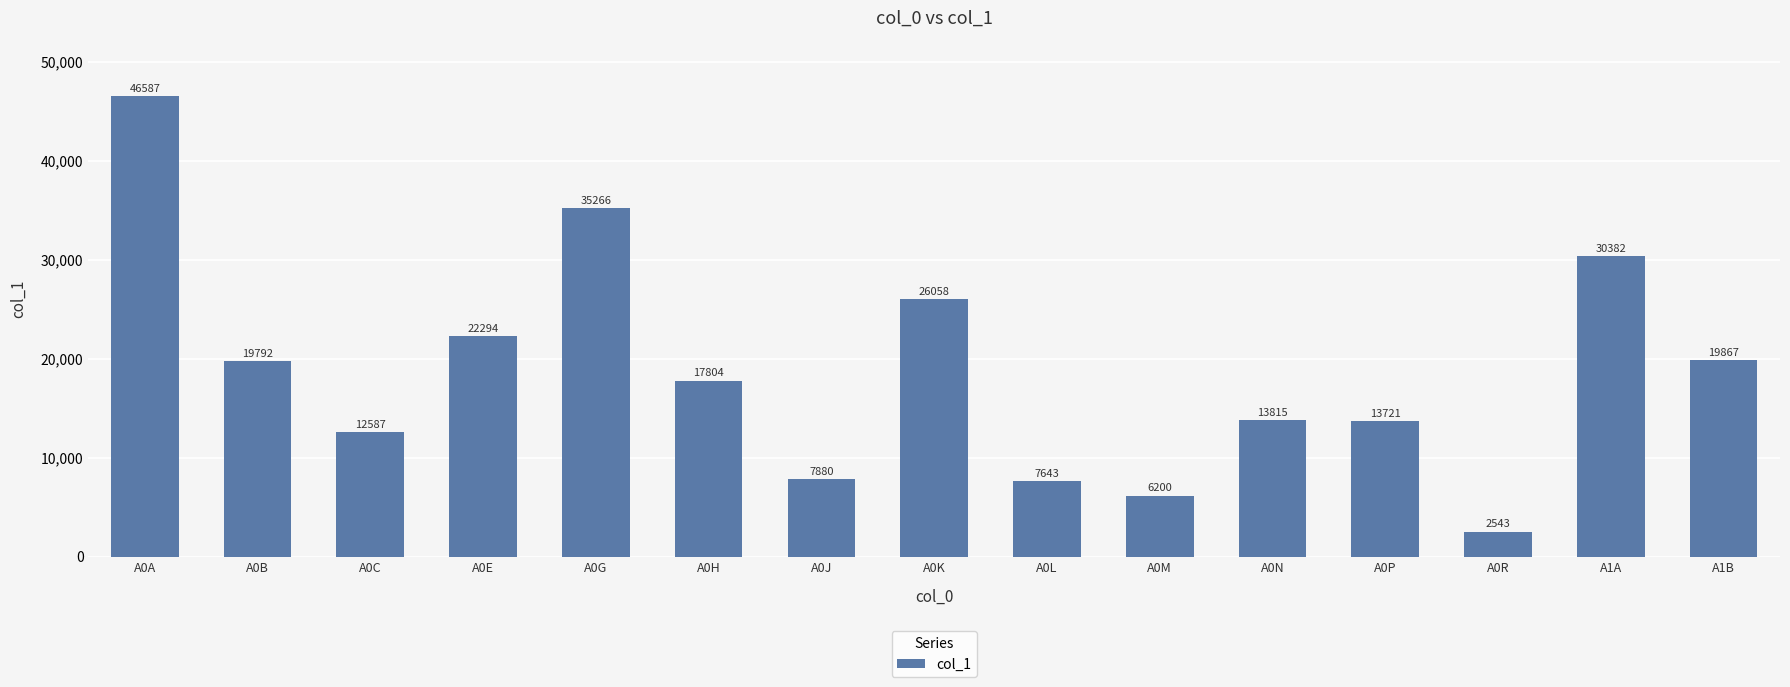

What is the value of the 2nd bar from the left?

19792